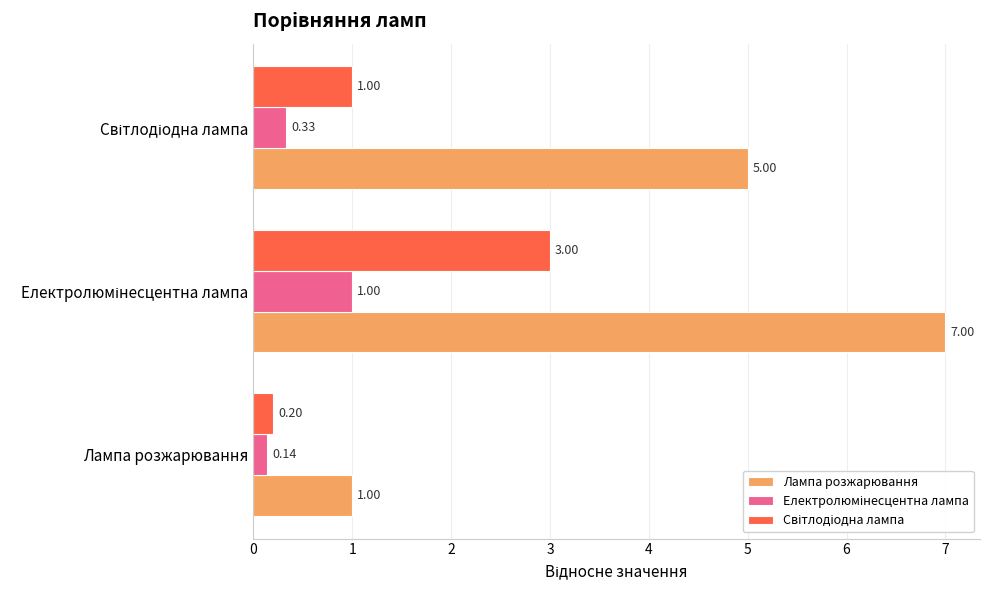

At how many categories does at least one series exceed 6?

1